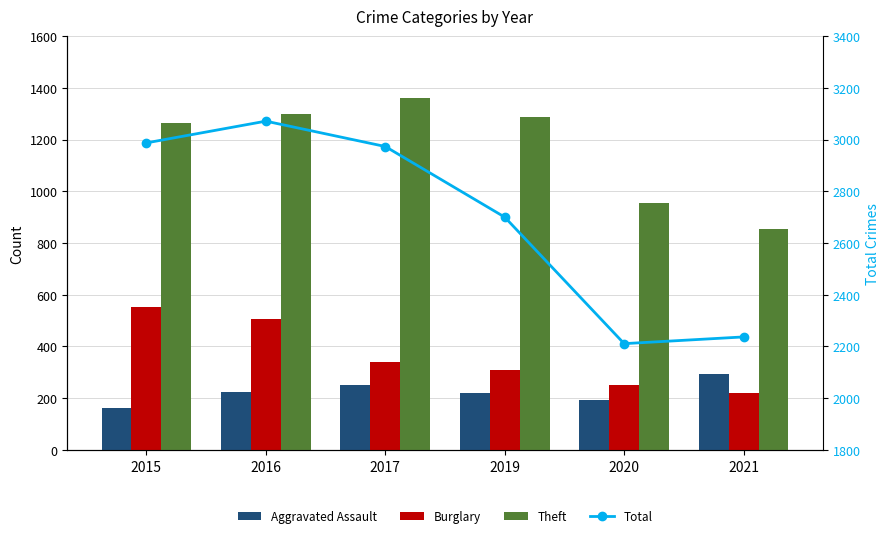

What value does the Total series have at 2019?

2700